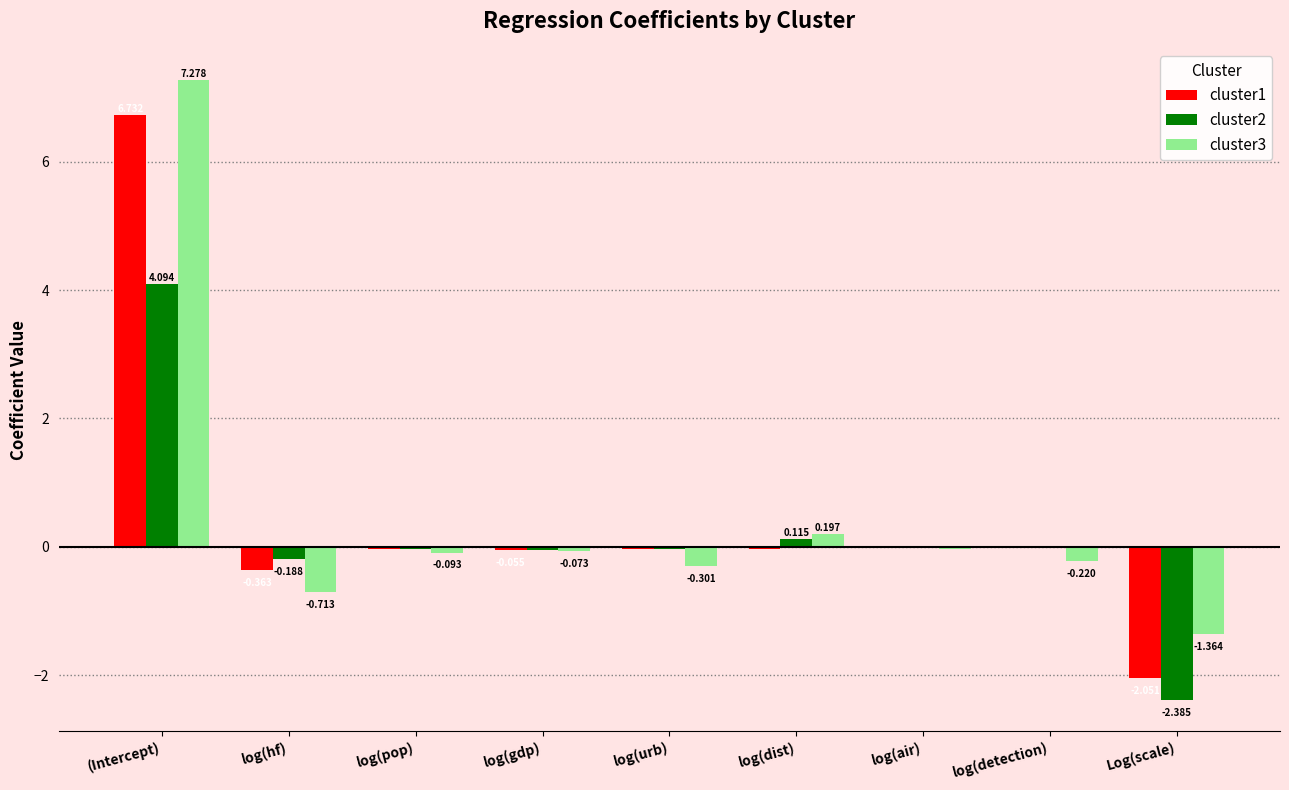

Which series has the largest range (max minus min)?

cluster1